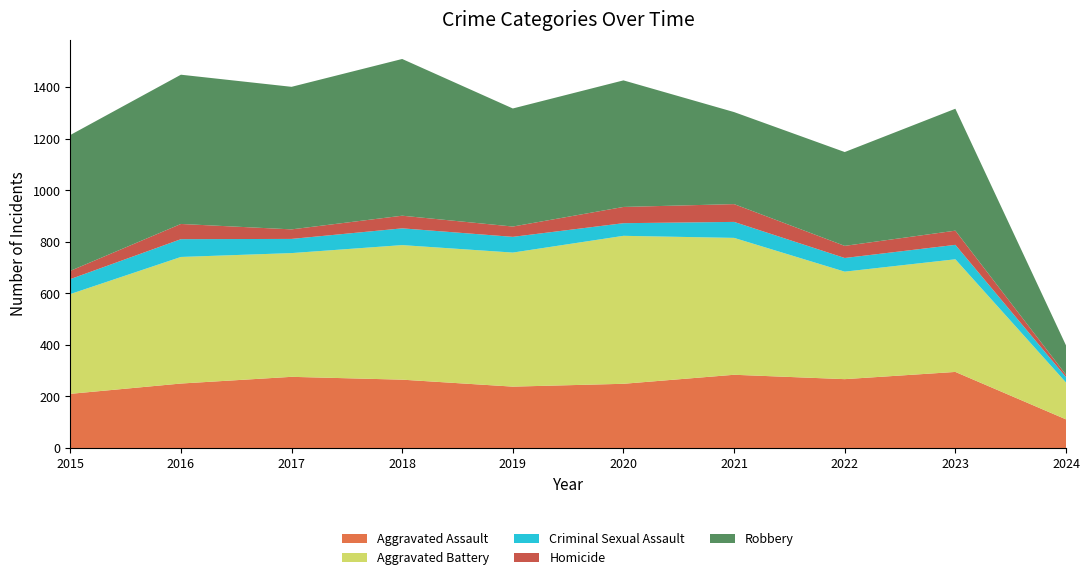

Reading right to left, extract all data points from this chart.

Aggravated Assault: 111	295	267	284	249	238	265	276	250	210
Aggravated Battery: 143	437	417	531	574	520	522	480	491	387
Criminal Sexual Assault: 21	56	53	62	49	61	65	55	69	58
Homicide: 9	55	47	69	63	40	49	37	59	32
Robbery: 114	473	364	357	491	458	608	553	579	527